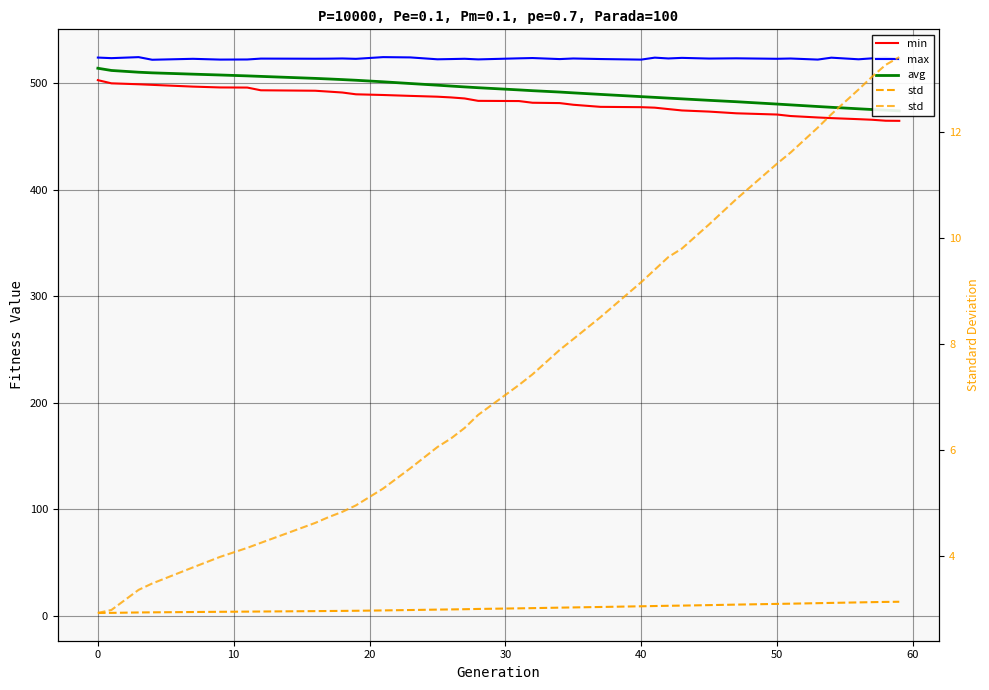

Which series has the widest spread of values?

avg